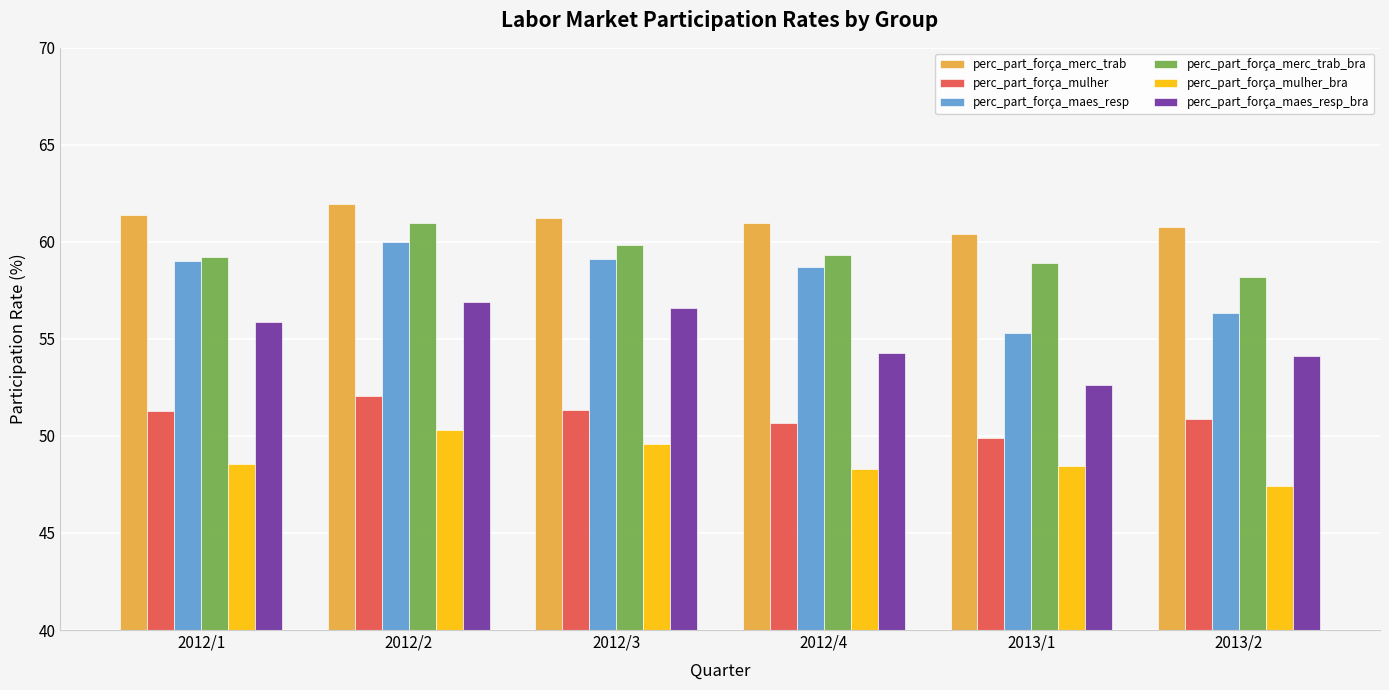

What is the label of the 6th bar from the left?

2013/2